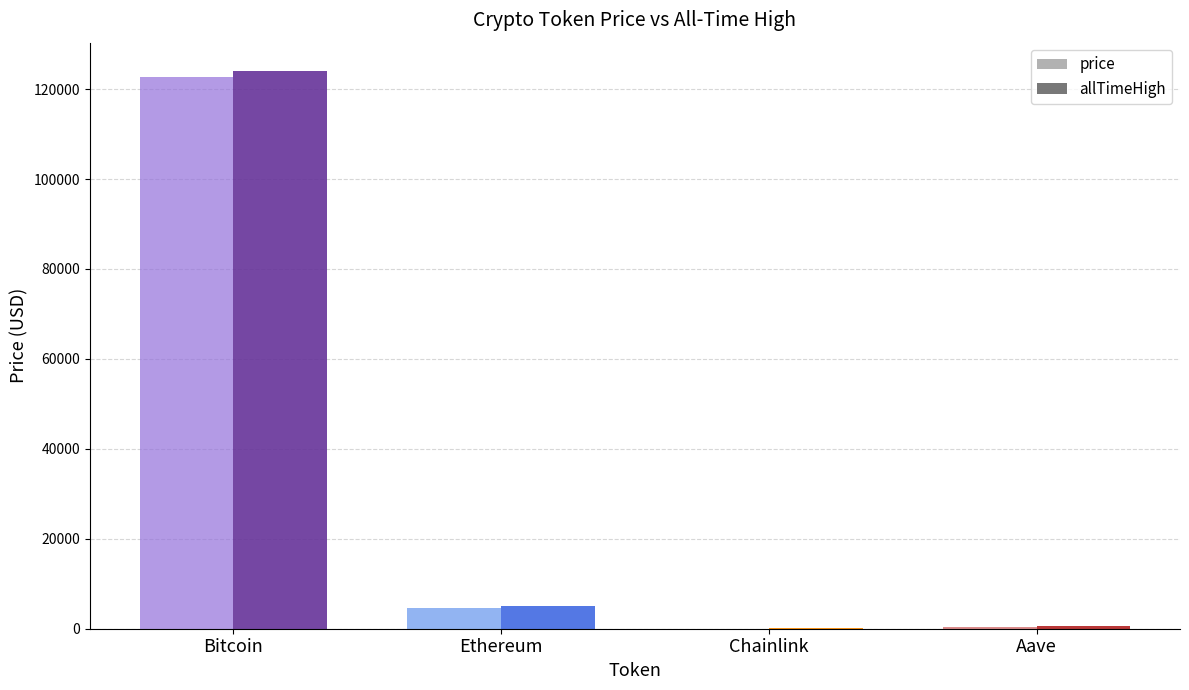

What are all the series names shown in the legend?

price, allTimeHigh